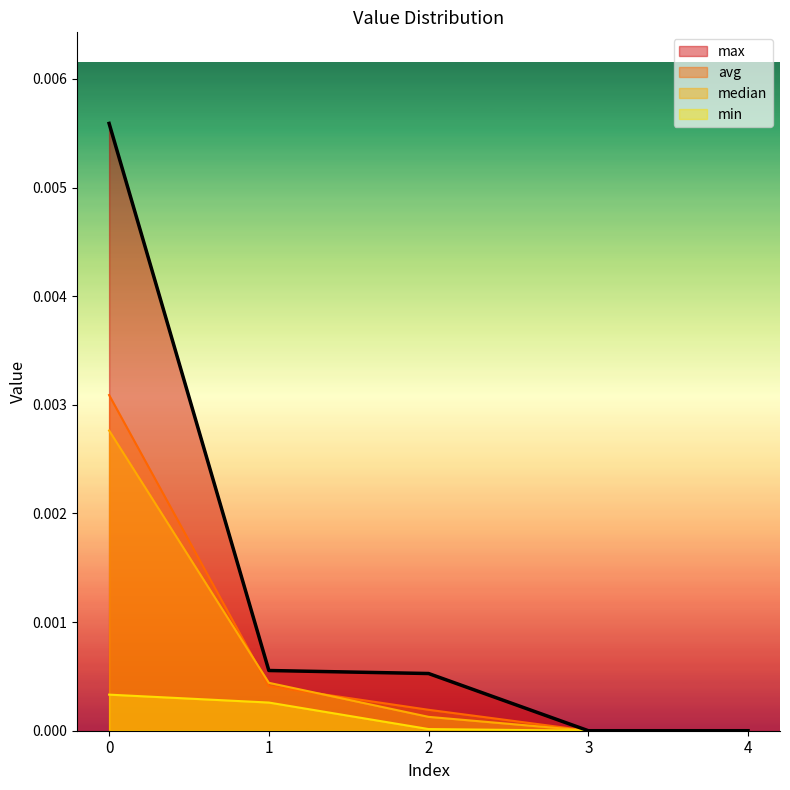

Does the chart display data point markers on the line(s)?

No